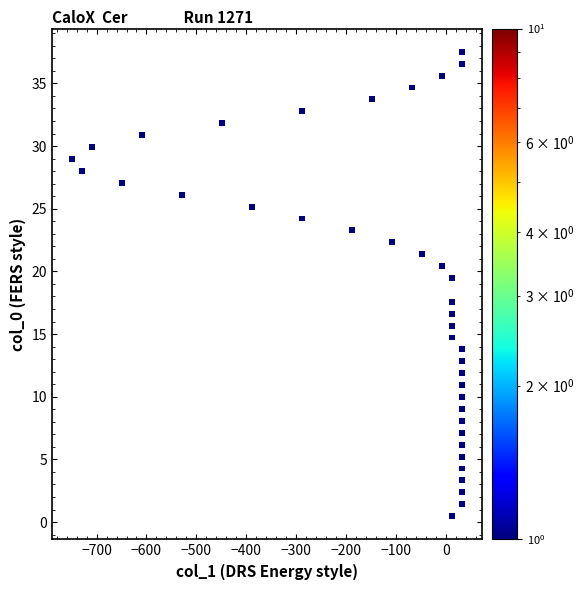

What is the range of X values (max minus min)?

782.9